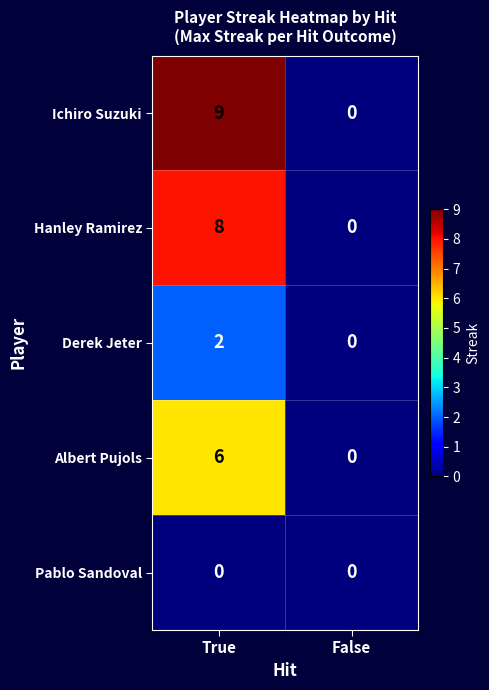

What is the sum of the Ichiro Suzuki values at True and False?

9